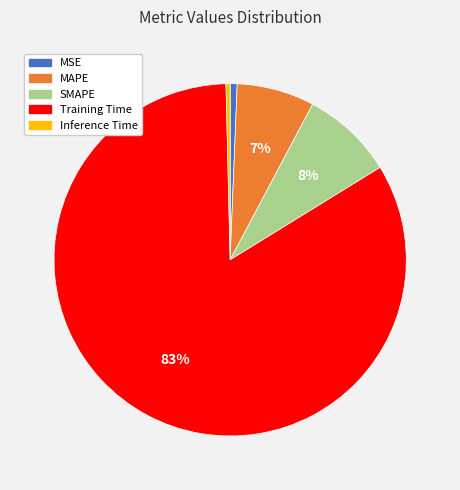

What percentage is the MAPE slice, to the nearest percent?

7%